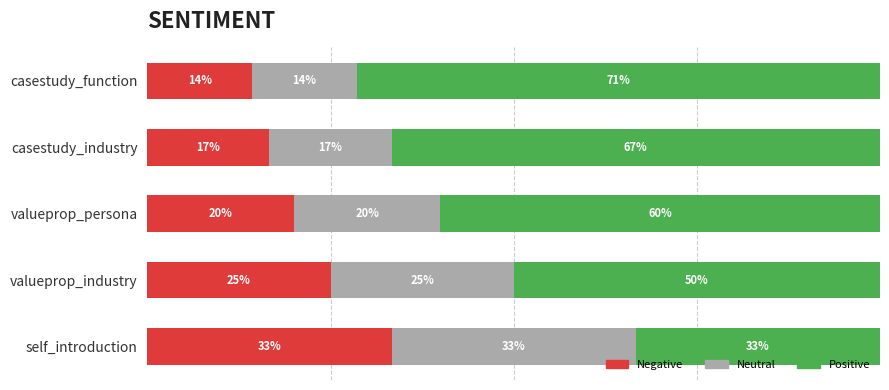

What are all the series names shown in the legend?

Negative, Neutral, Positive